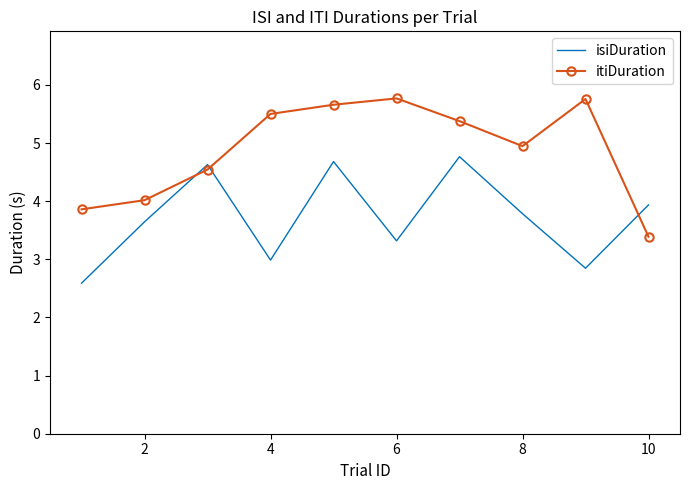

What is the minimum value shown in the chart?

2.6